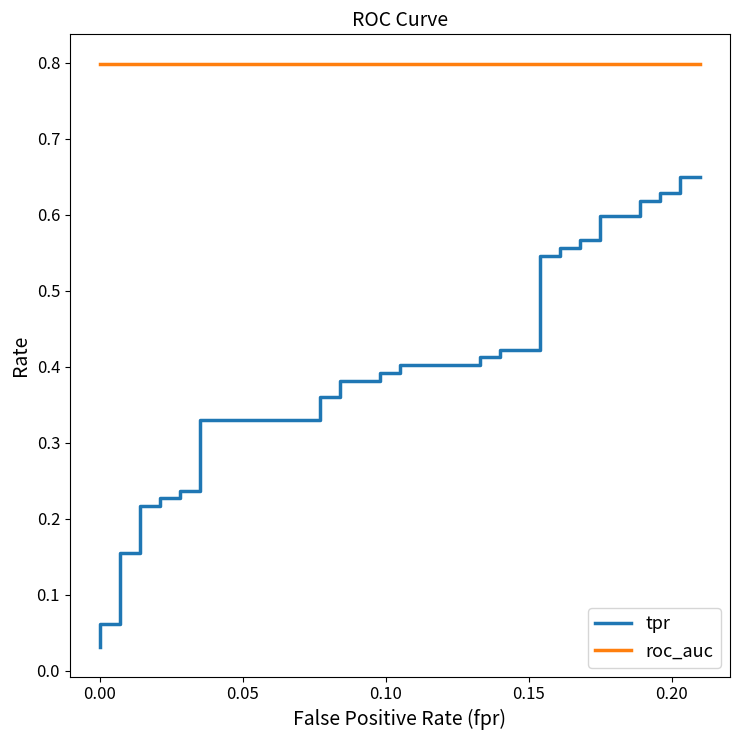

Reading left to right, list all the values displayed in this chart.

tpr: 0.0	0.1	0.1	0.1	0.2	0.2	0.2	0.2	0.2	0.2	0.2	0.2	0.3	0.3	0.4	0.4	0.4	0.4	0.4	0.4	0.4	0.4	0.4	0.4	0.4	0.4	0.5	0.5	0.6	0.6	0.6	0.6	0.6	0.6	0.6	0.6	0.6	0.6	0.6	0.6
roc_auc: 0.8	0.8	0.8	0.8	0.8	0.8	0.8	0.8	0.8	0.8	0.8	0.8	0.8	0.8	0.8	0.8	0.8	0.8	0.8	0.8	0.8	0.8	0.8	0.8	0.8	0.8	0.8	0.8	0.8	0.8	0.8	0.8	0.8	0.8	0.8	0.8	0.8	0.8	0.8	0.8